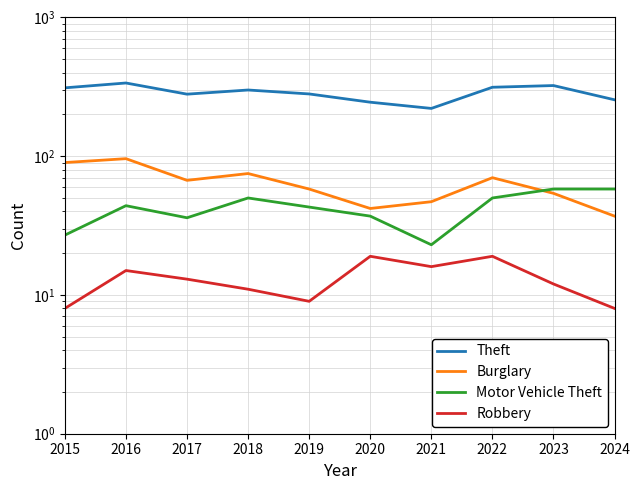

Rank the series by their maximum value, from highest to lowest.

Theft, Burglary, Motor Vehicle Theft, Robbery